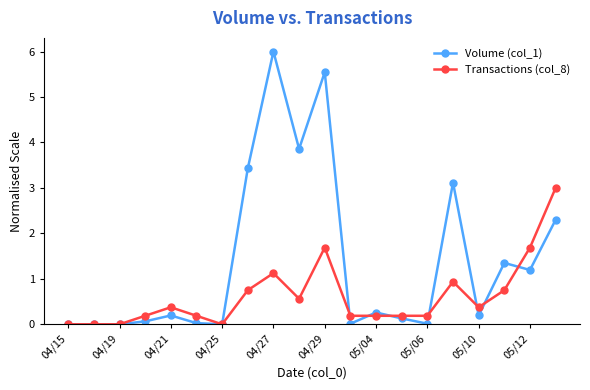

True or false: Transactions (col_8) has more than 0 points higher than both neighbors.

True